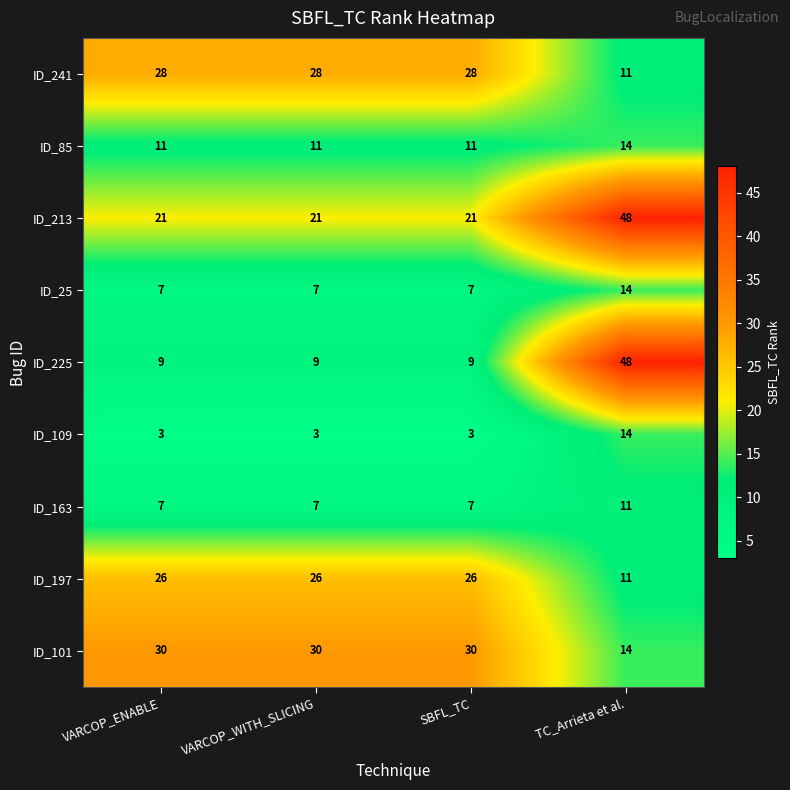

The value of ID_241 at TC_Arrieta et al. is 4. True or false?

False